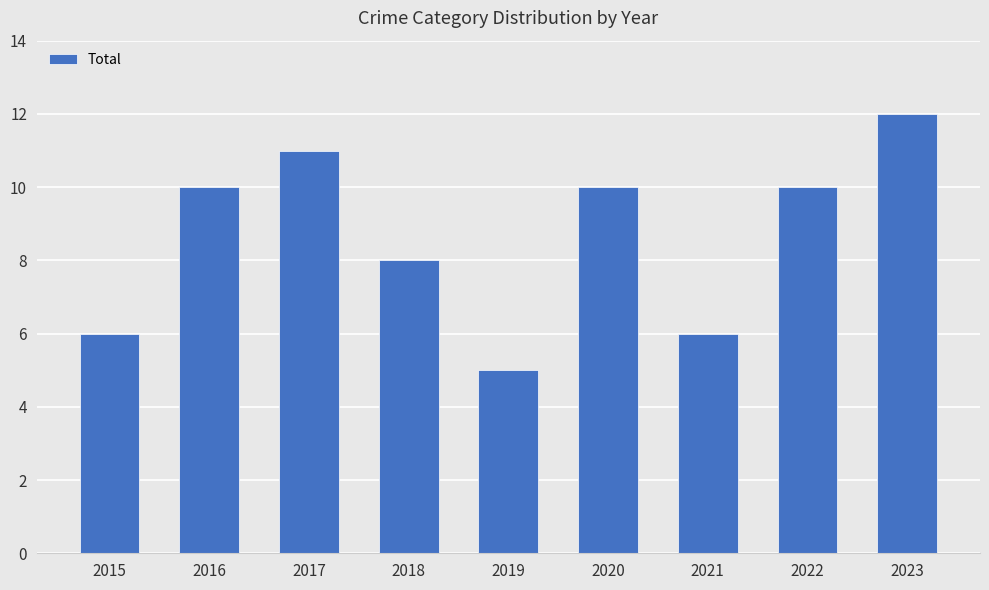

The chart shows a value of 10 at 2022. True or false?

True